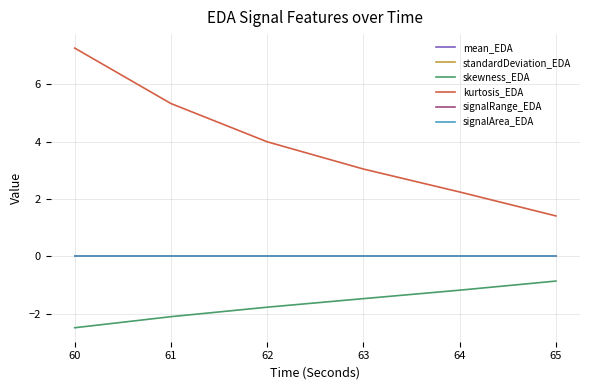

Which category has the highest value in the signalArea_EDA series?

65